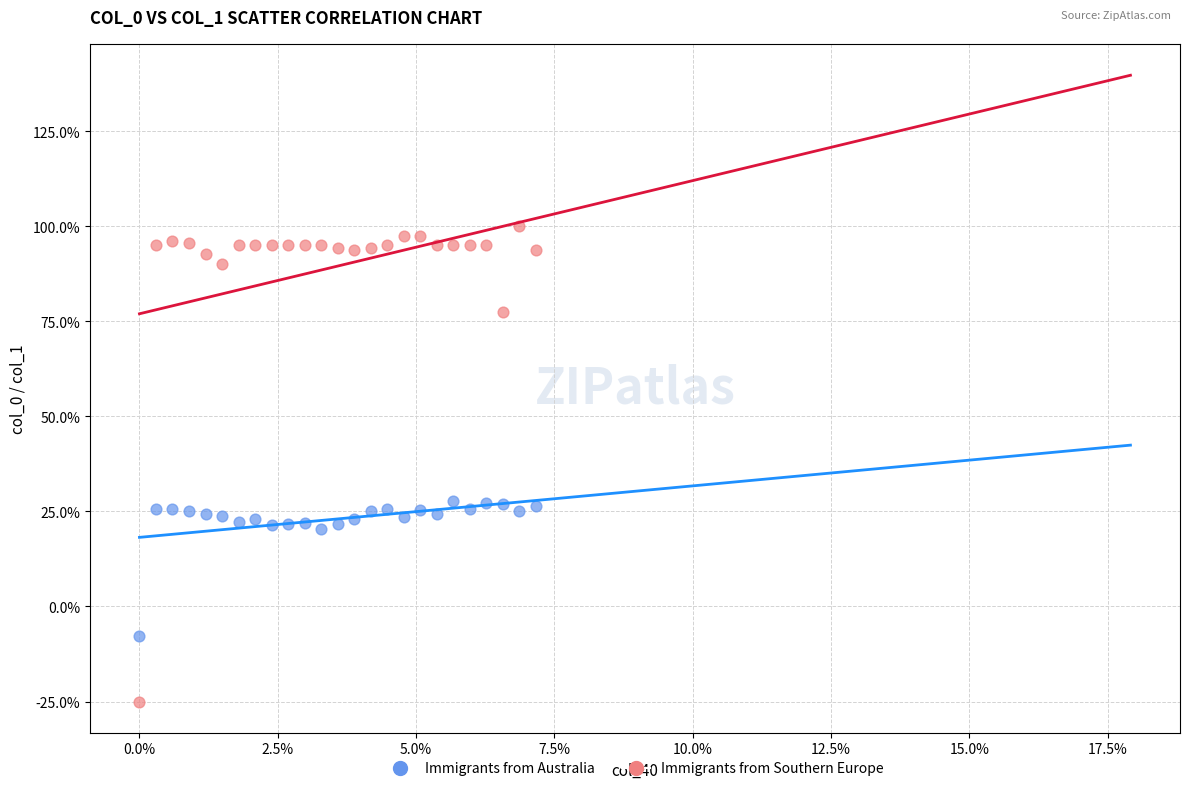

What are all the series names shown in the legend?

Immigrants from Australia, Immigrants from Southern Europe